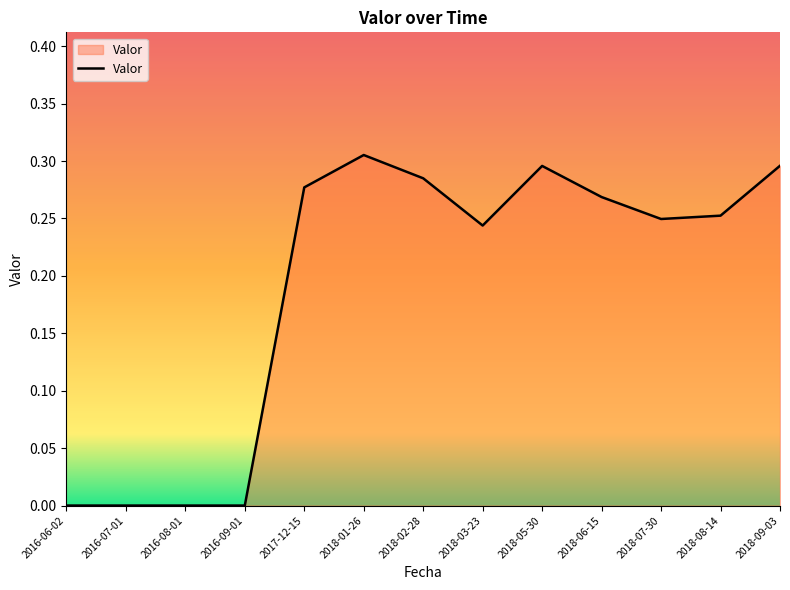

Between 2016-06-02 and 2018-02-28, which is larger?

2018-02-28